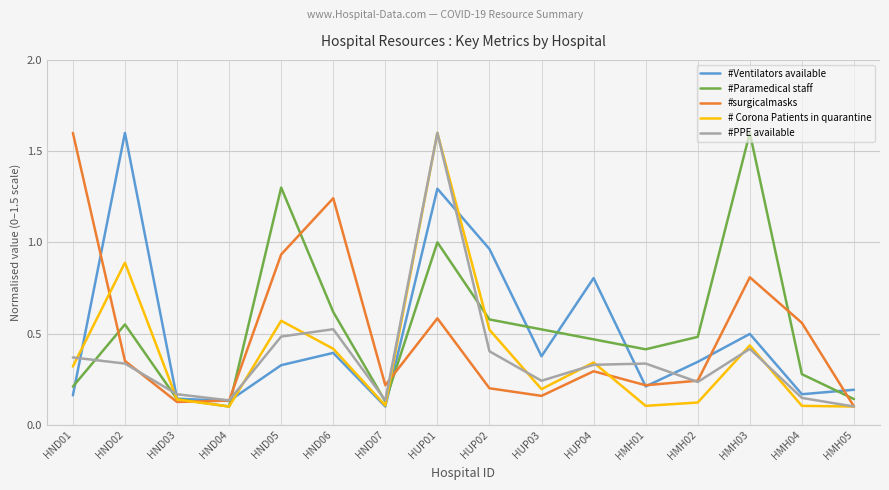

Which series ends up on top after the final intersection of #Paramedical staff and # Corona Patients in quarantine?

#Paramedical staff